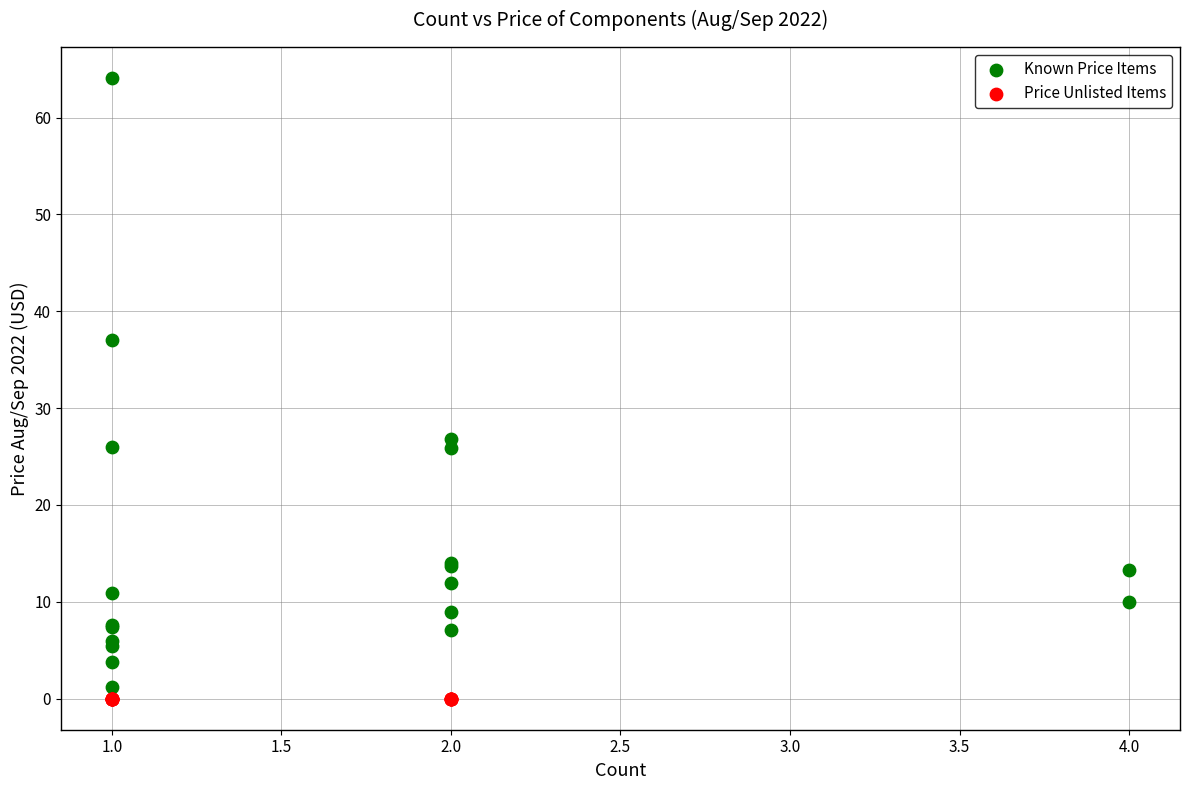

Which series reaches the maximum Y coordinate?

Known Price Items